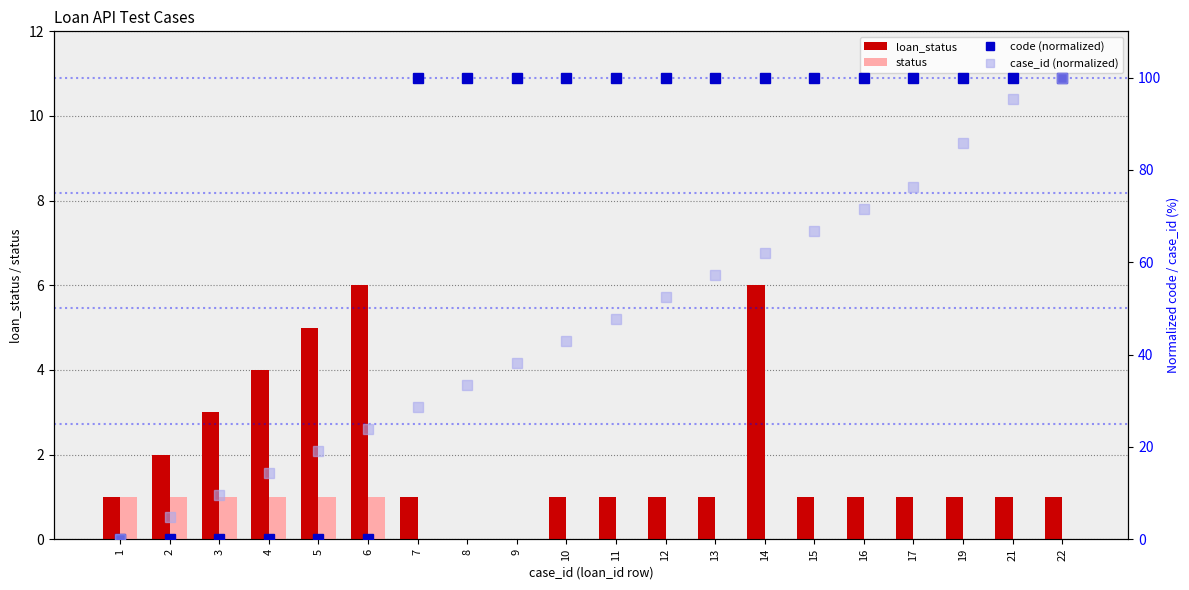

Is it true that case_id (normalized) equals 50.8 at 8?

False